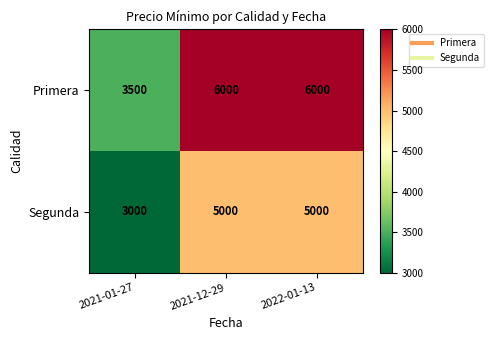

Is the value of Primera at 2021-12-29 greater than the value of Segunda at 2021-01-27?

Yes